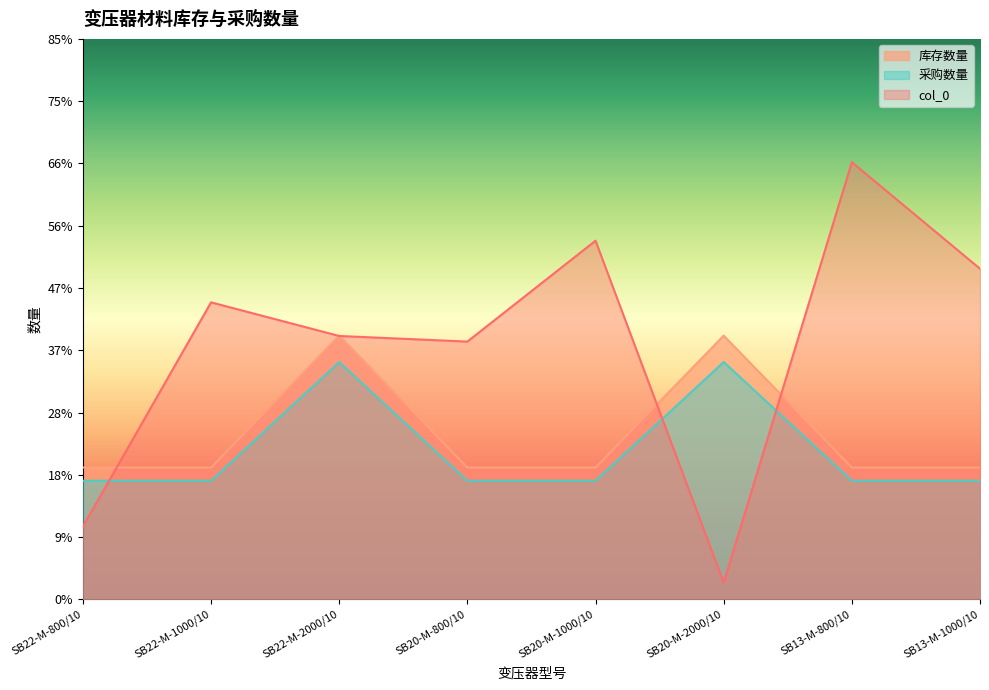

What is the total value across all series at SB20-M-800/10?

77.1